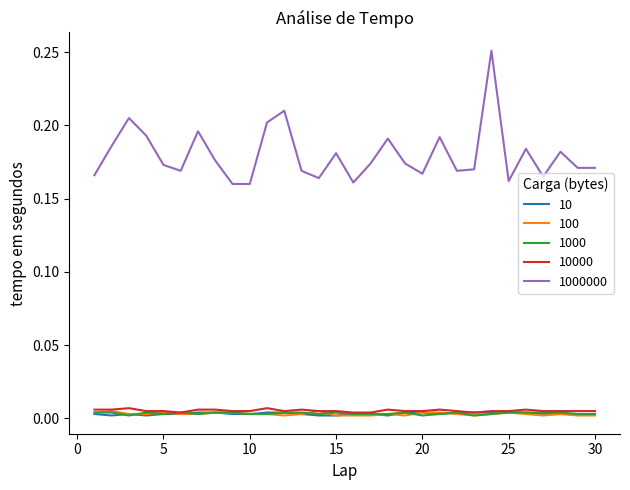

Which series has the largest total across all categories?

1000000